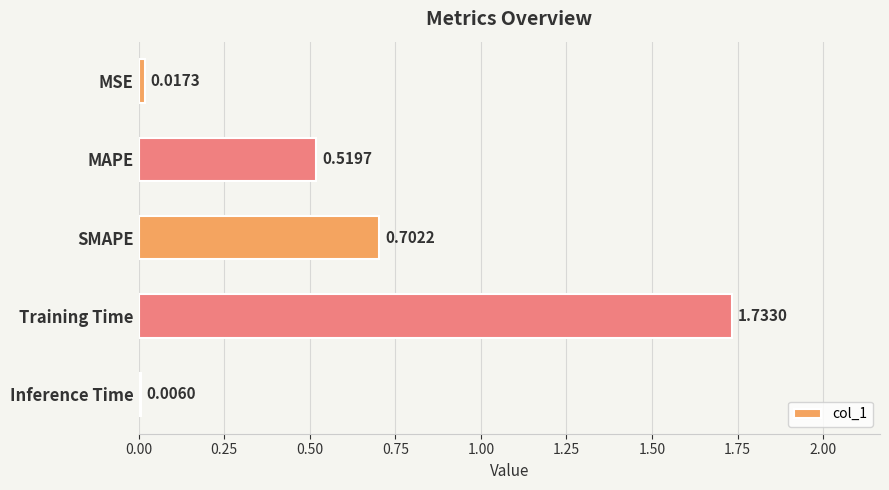

What is the change in value from MSE to SMAPE?

+0.7